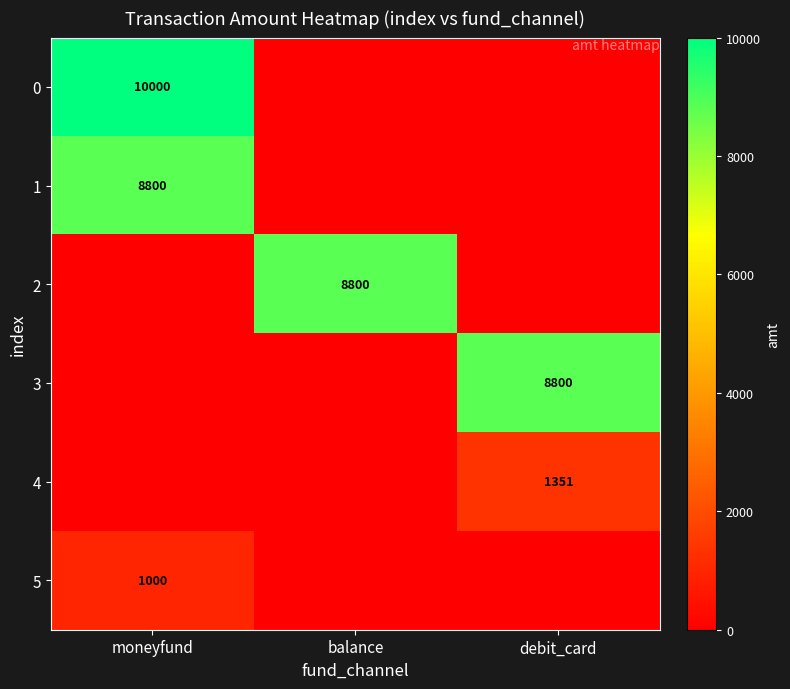

The 0 series shows 16063 at moneyfund. True or false?

False